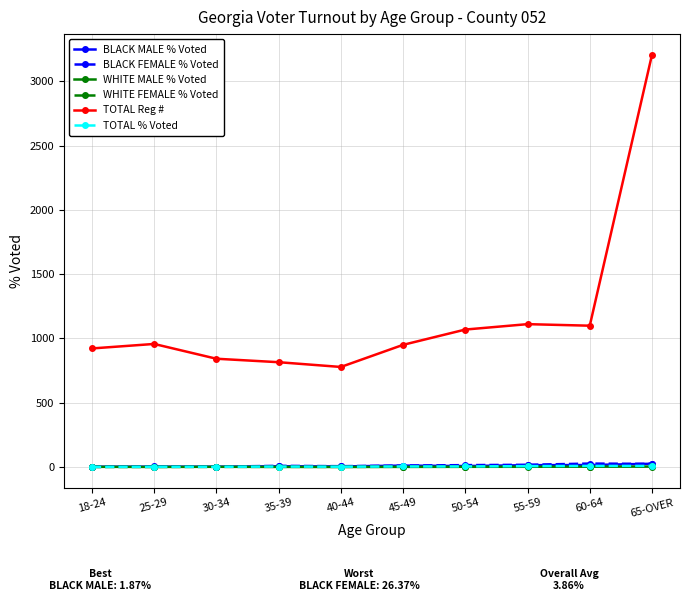

Which series has the largest total across all categories?

TOTAL Reg #